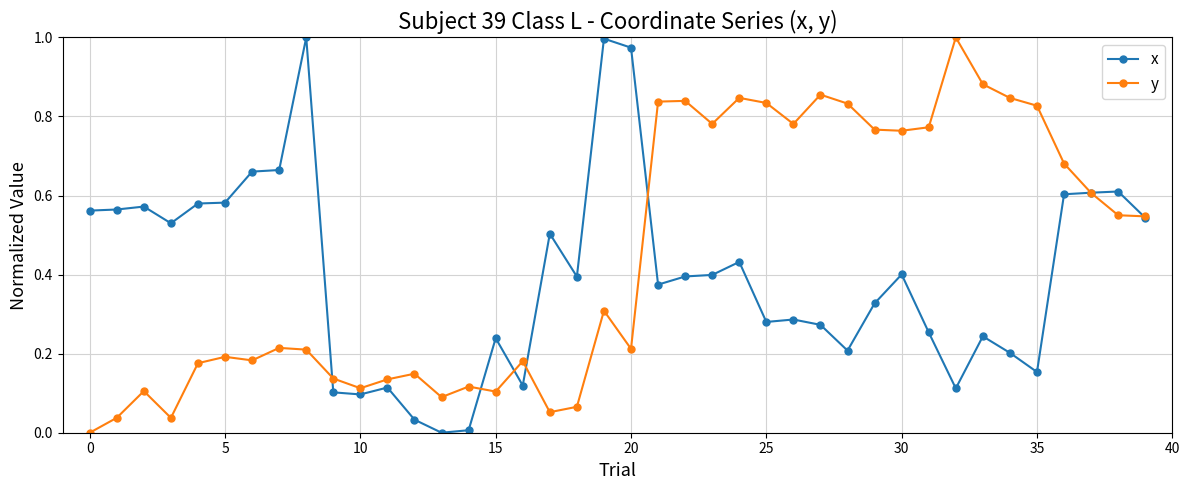

Does the chart display data point markers on the line(s)?

Yes